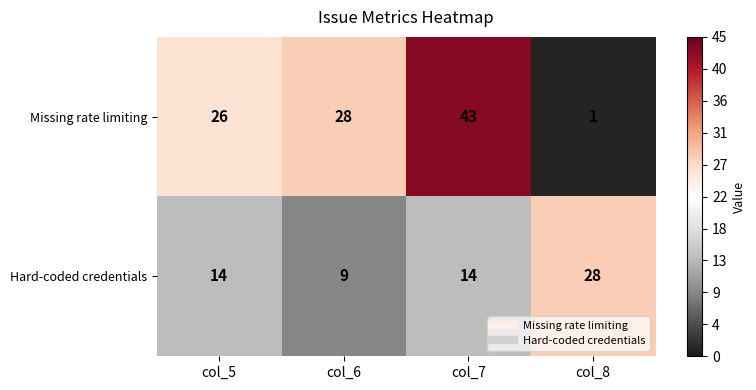

Is it true that Hard-coded credentials equals 14 at col_7?

True